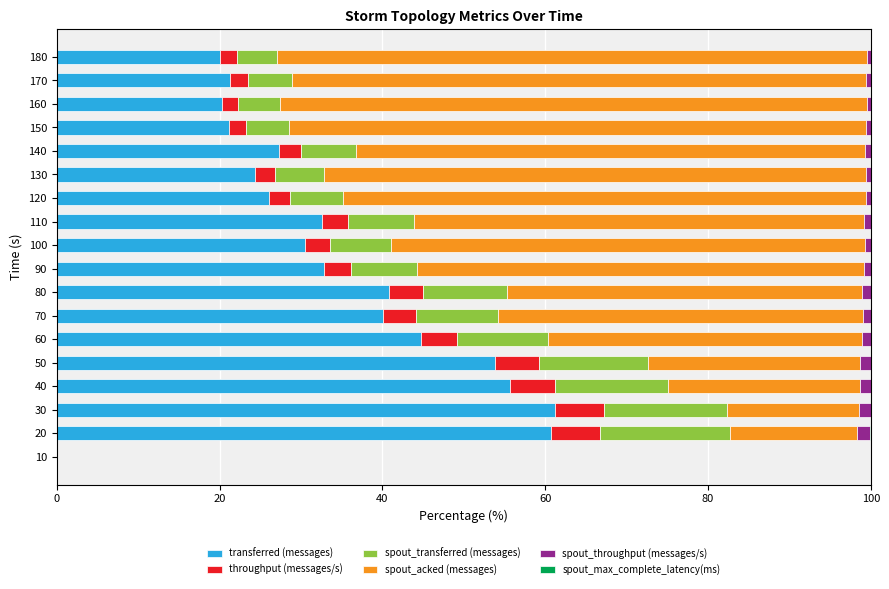

The transferred (messages) series shows 44.8 at 60. True or false?

True